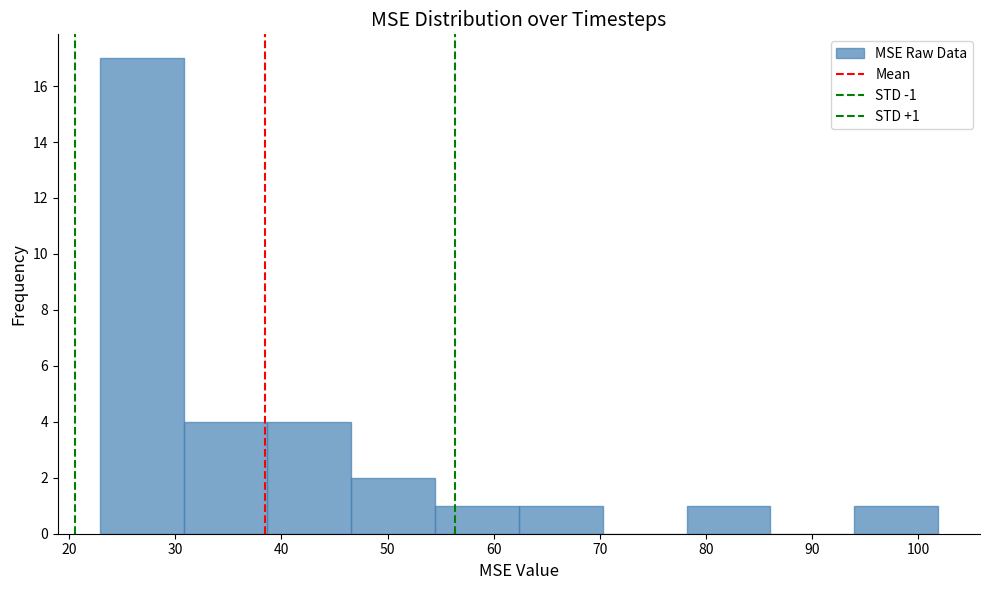

Which range on the x-axis has the tallest bar?

23 to 31